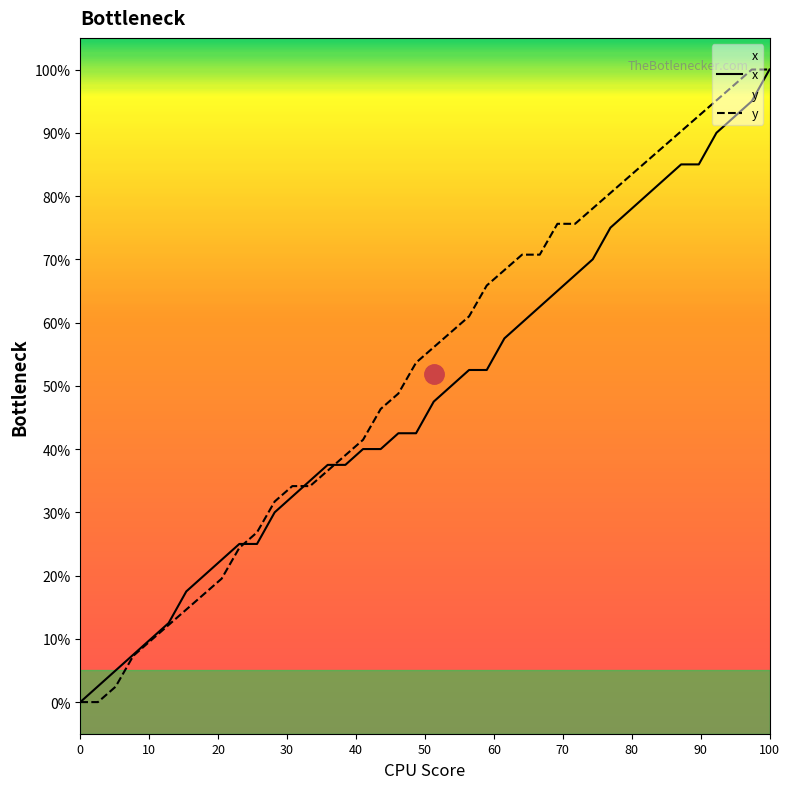

How many categories are shown in the chart?

40